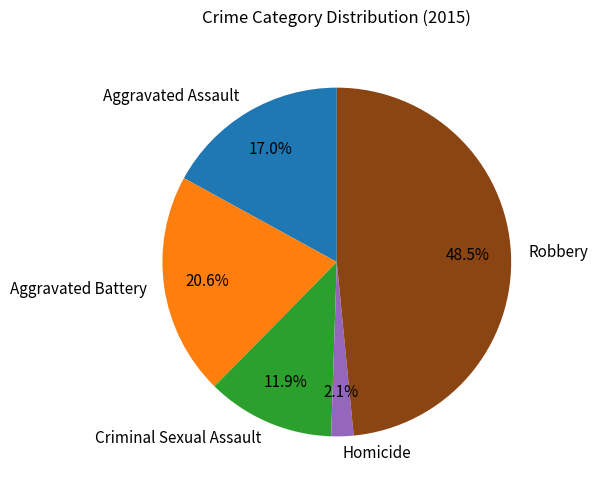

Count the number of slices in the pie.

5